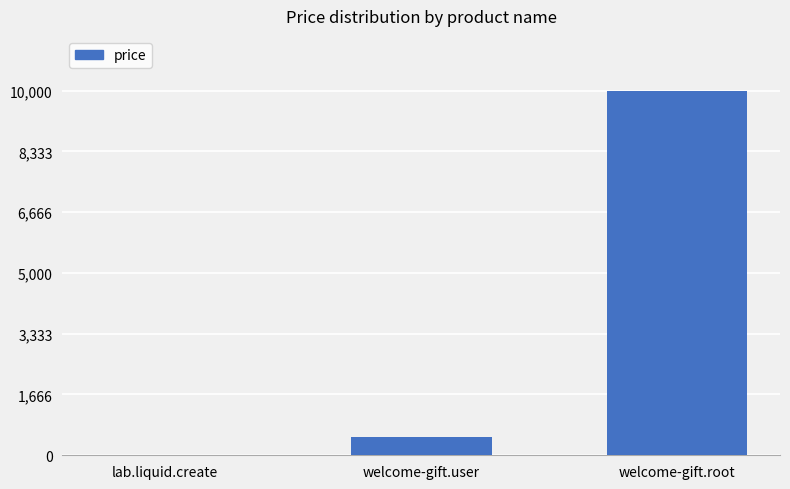

At which label is the value closest to 5005?

welcome-gift.user